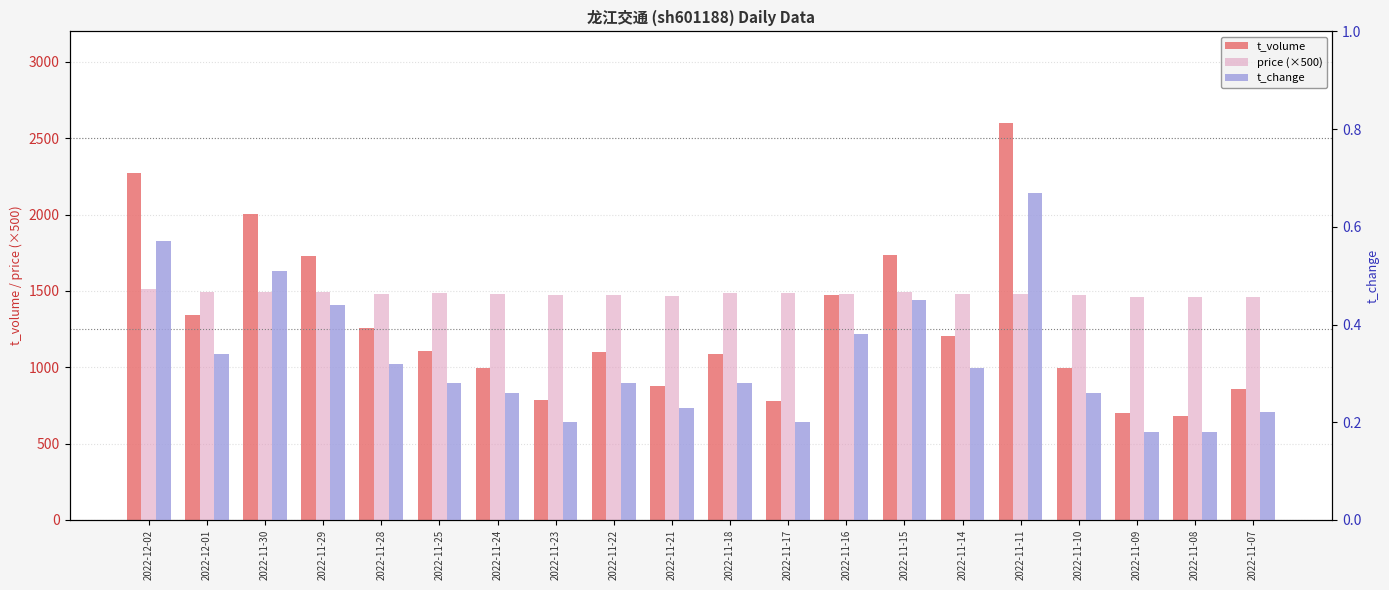

Rank the series by their maximum value, from highest to lowest.

t_volume, price (×500), t_change